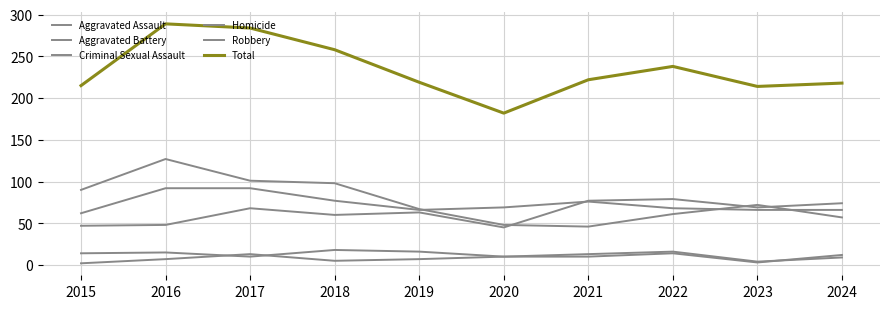

How many lines are shown in the chart?

6